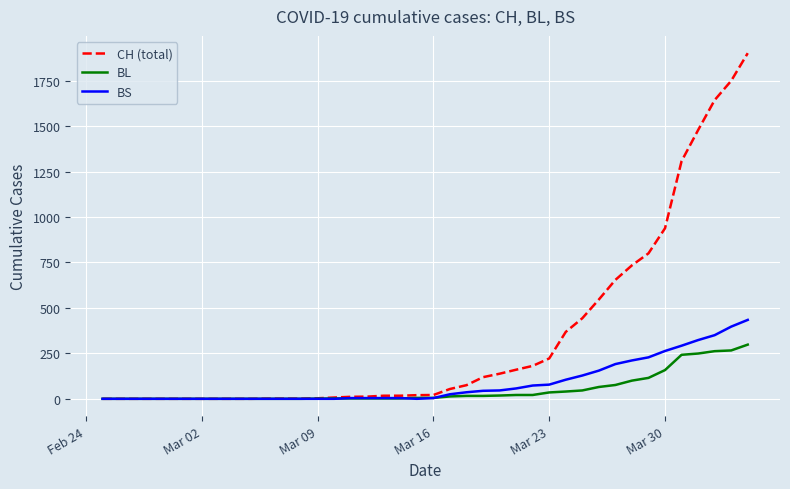

Rank the series by their maximum value, from lowest to highest.

BL, BS, CH (total)